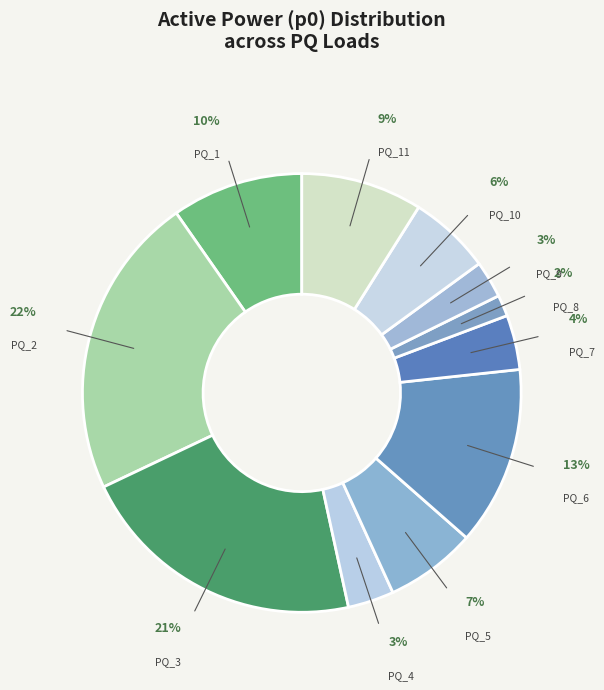

The PQ_3 slice represents 21% of the pie. True or false?

True